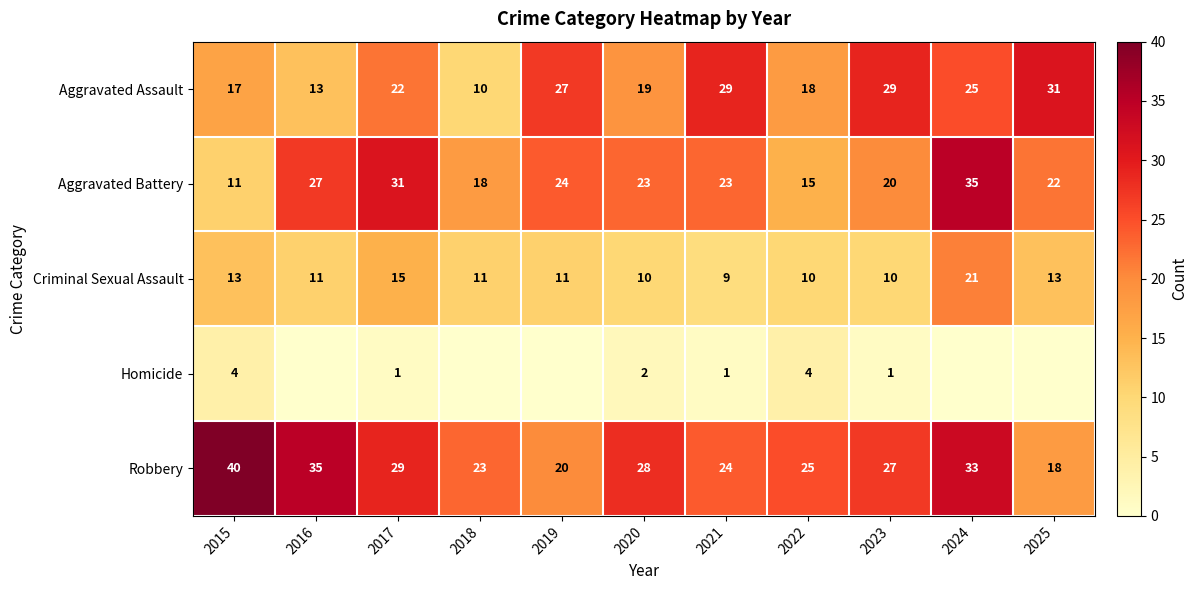

Which has a higher value, 2016 or 2018?

2016